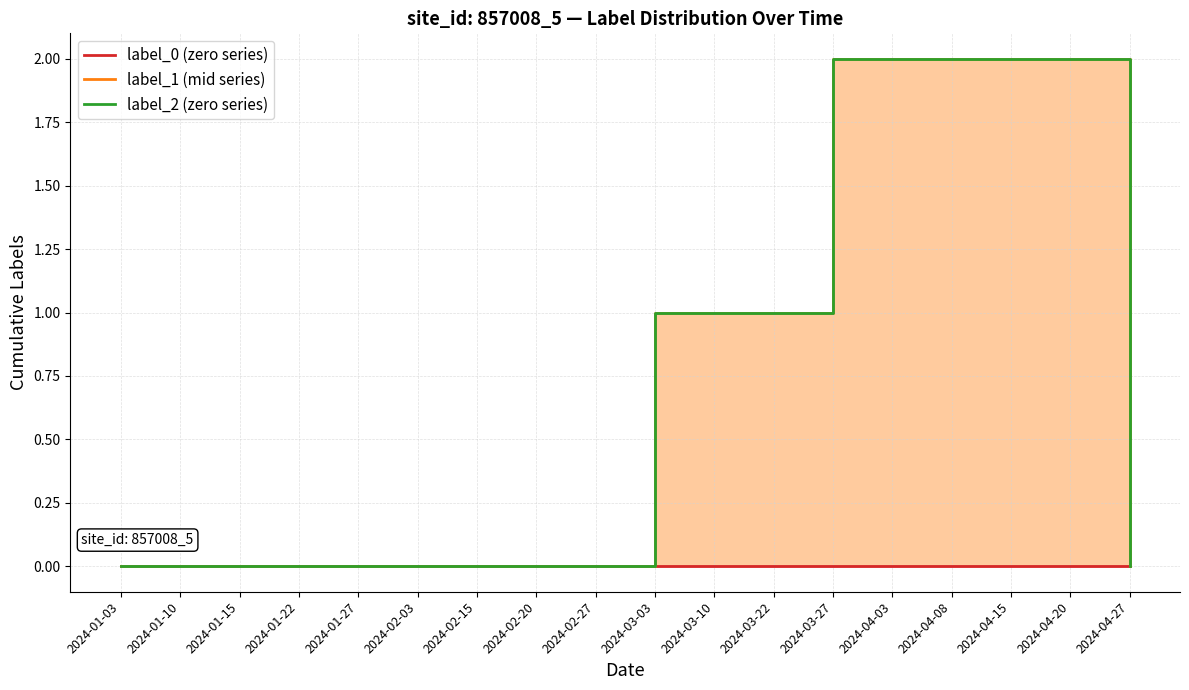

True or false: label_2 and label_0 intersect in this chart.

False